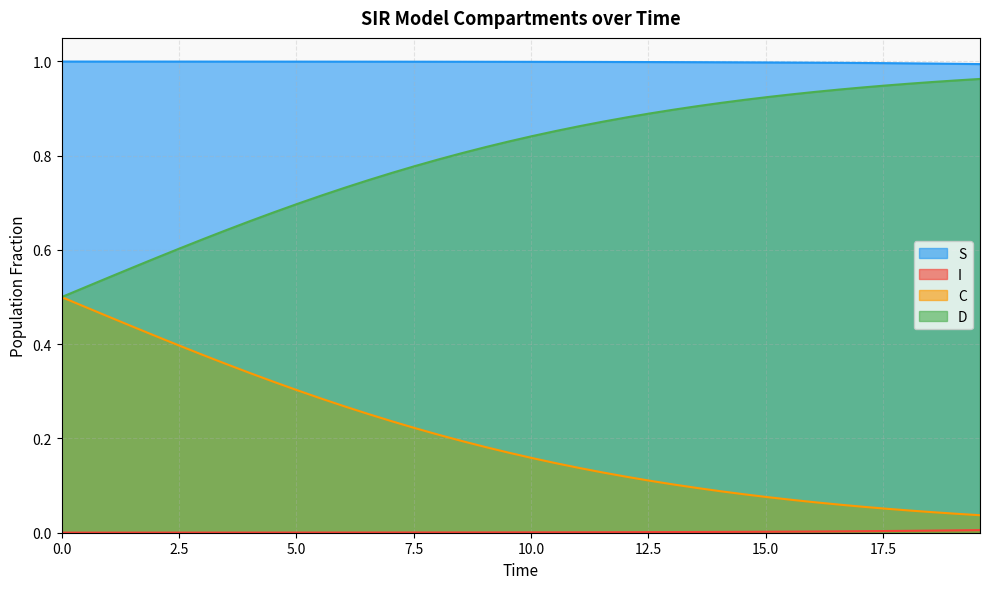

True or false: C and S cross at least once.

False